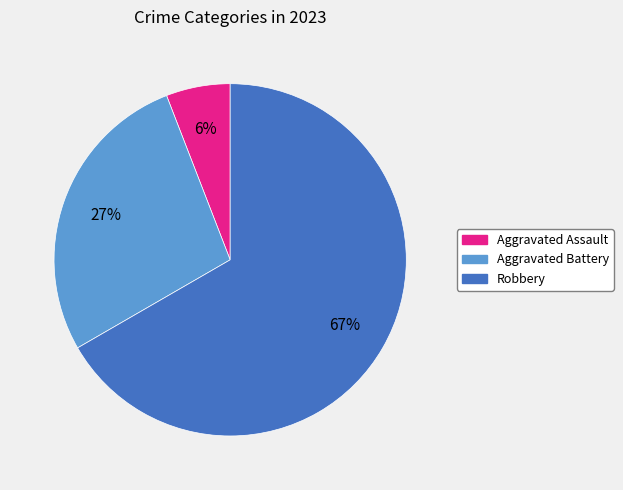

To the nearest percent, what is the average slice percentage?

33%